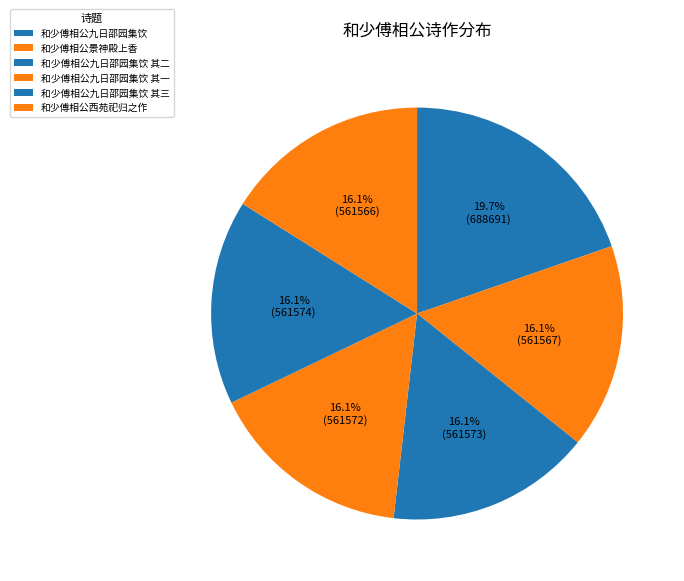

To the nearest percent, what is the combined percentage of 和少傅相公九日邵园集饮 其二 and 和少傅相公景神殿上香?

32%